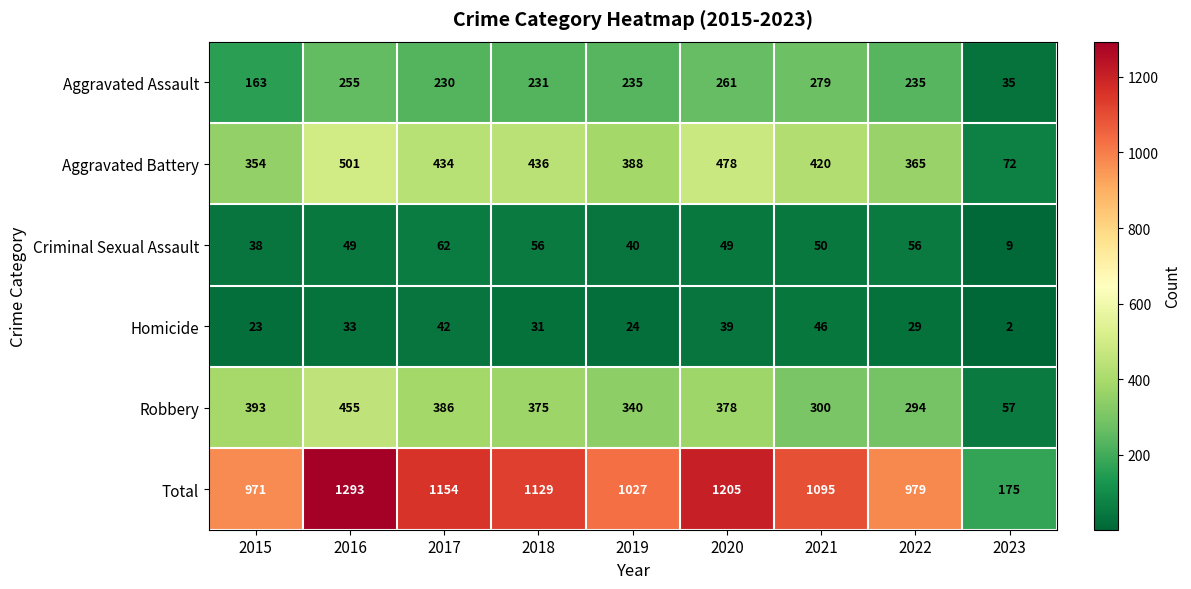

Where does the Robbery series first go above 375?

2015